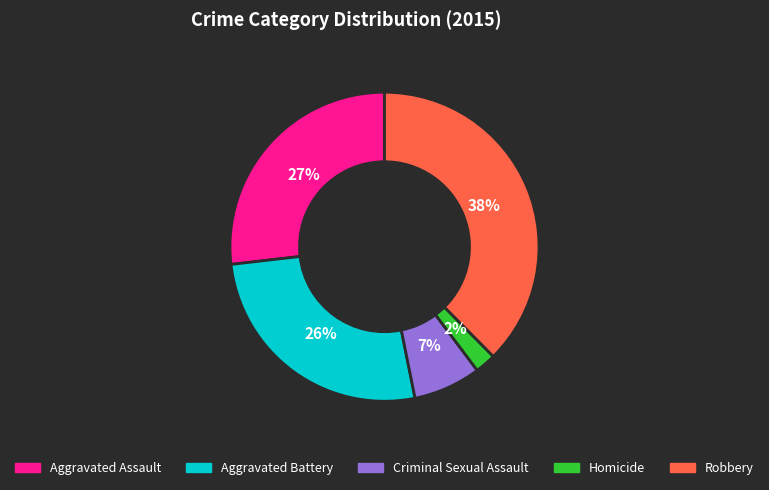

Which slice is the largest?

Robbery